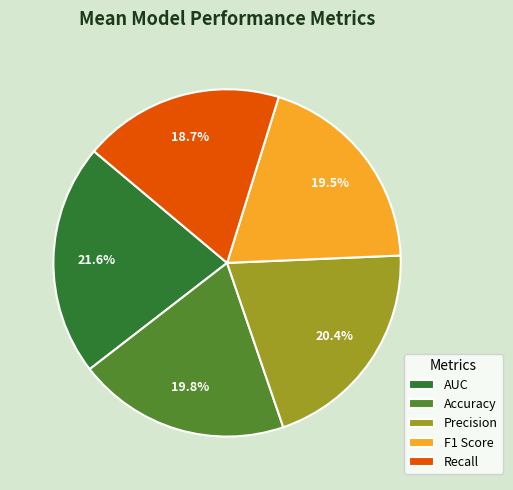

Which slice is the smallest?

Recall